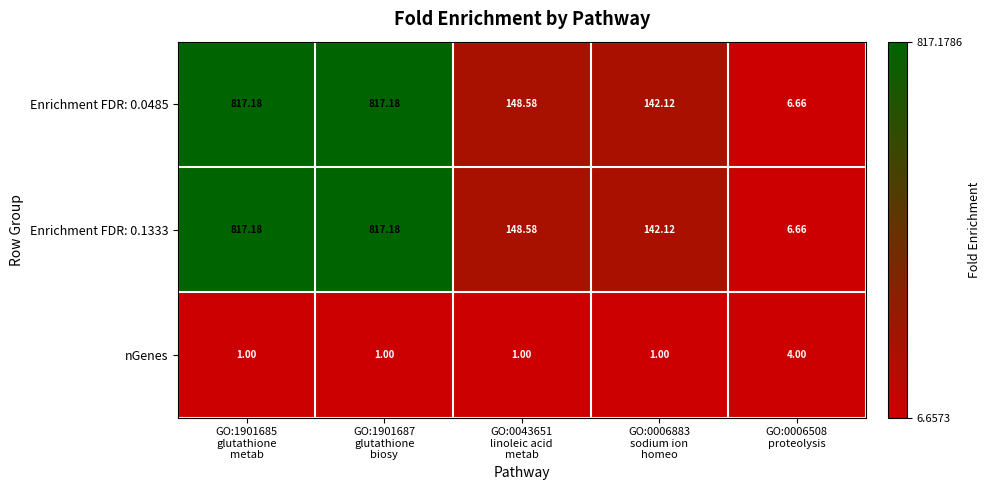

Count the number of categories in the chart.

5